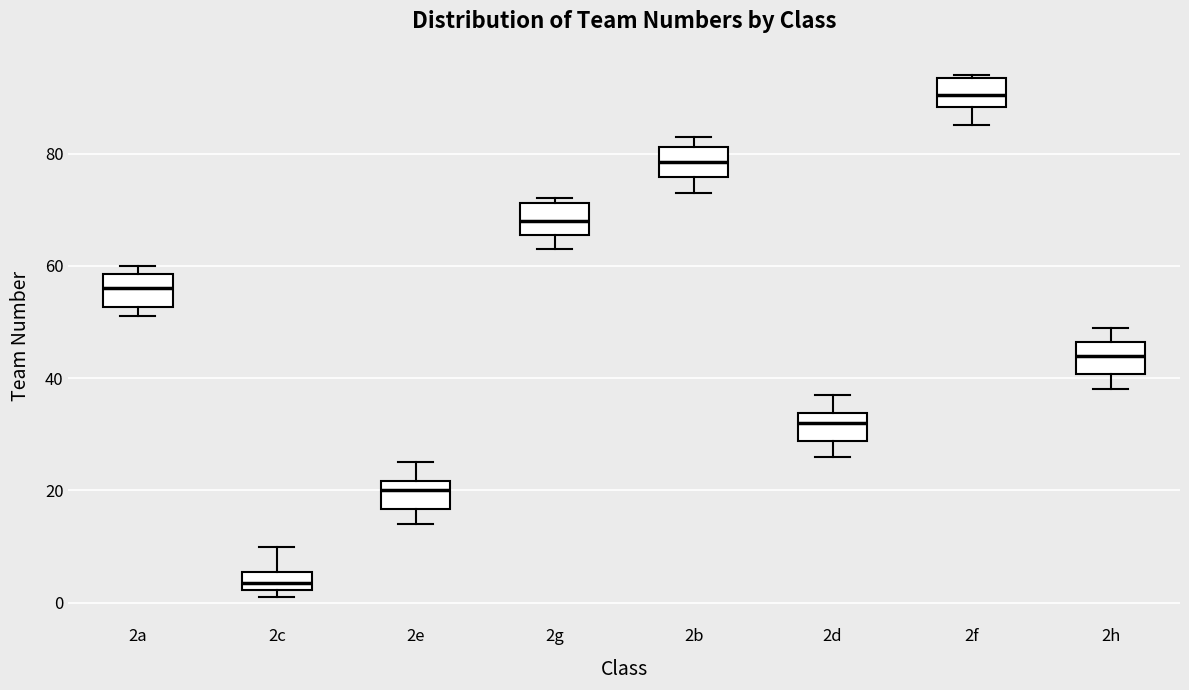

Which box has the lowest median line?

2c